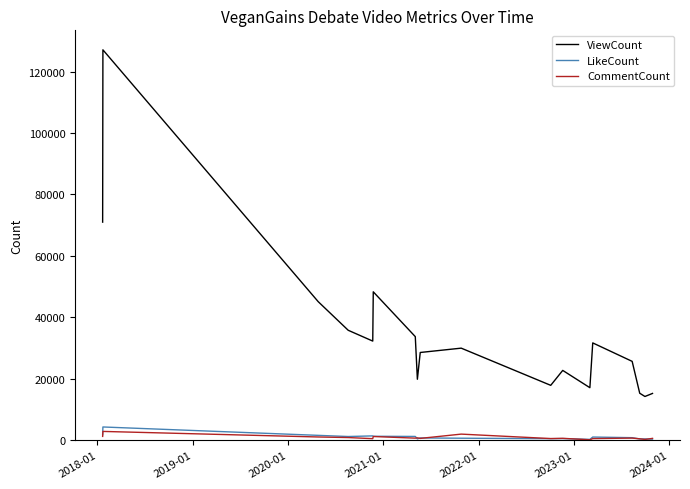

Does the chart have visible grid lines?

No